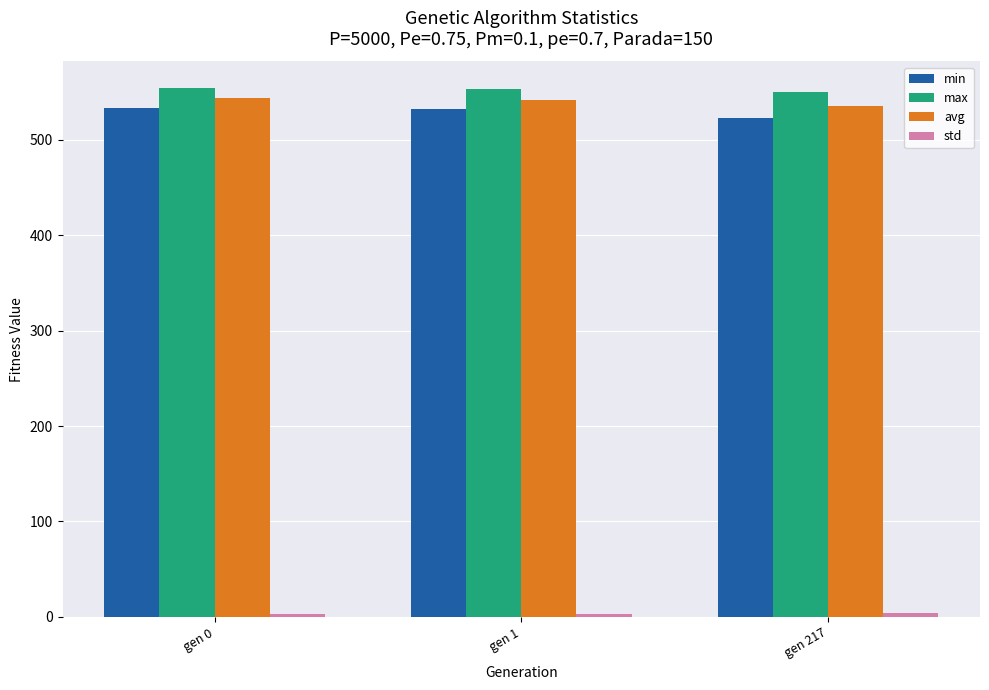

True or false: avg has a value of 766.6 at gen 0.

False